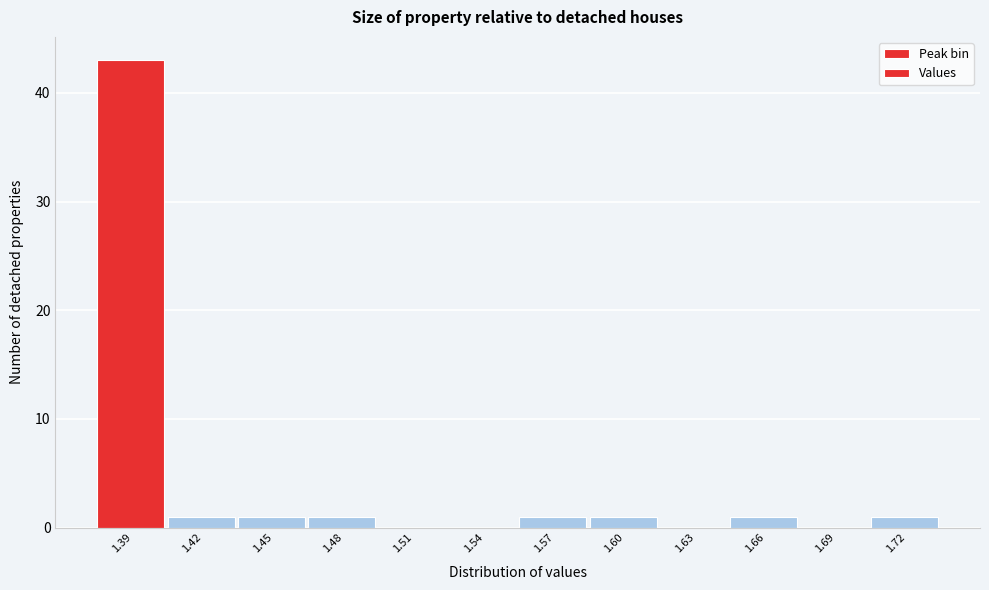

Reading left to right, extract all data points from this chart.

1.39=43	1.42=1	1.45=1	1.48=1	1.51=0	1.54=0	1.57=1	1.60=1	1.63=0	1.66=1	1.69=0	1.72=1